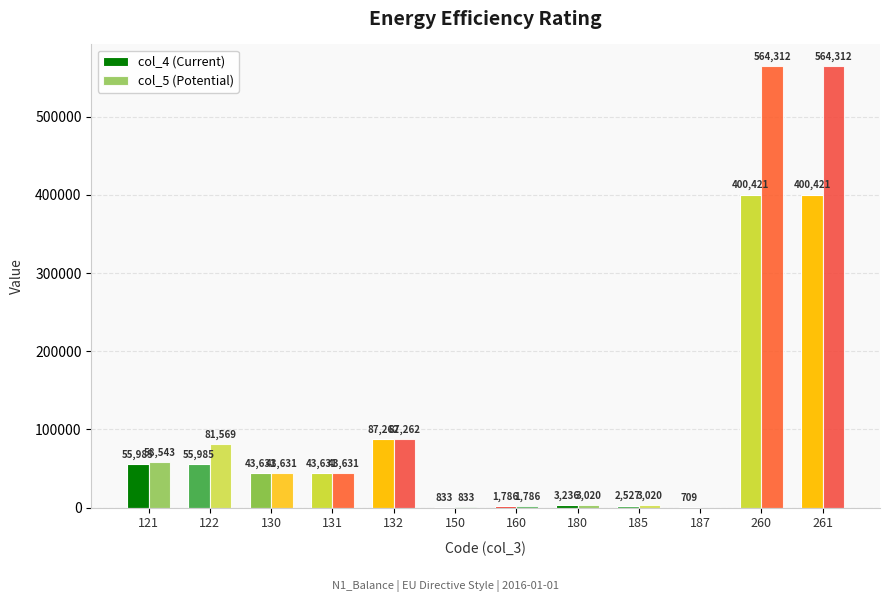

Does the chart contain stacked bars?

No